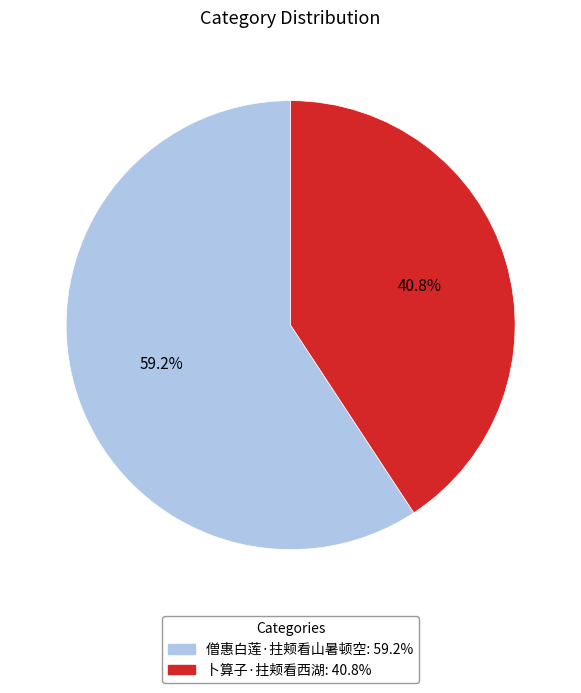

Between 僧惠白莲·拄颊看山暑顿空 and 卜算子·拄颊看西湖, which is larger?

僧惠白莲·拄颊看山暑顿空